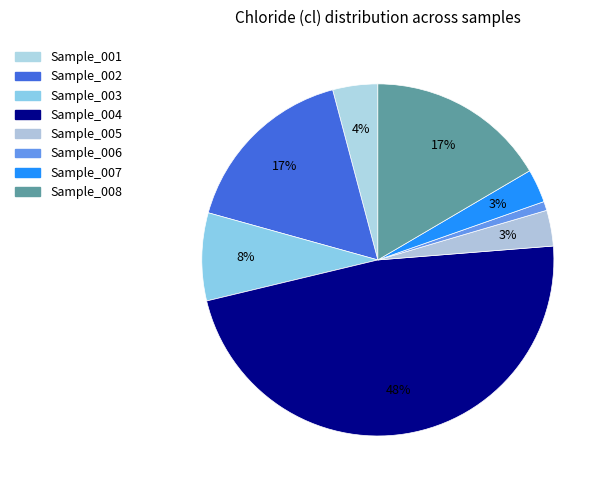

Does any single category account for the majority?

No